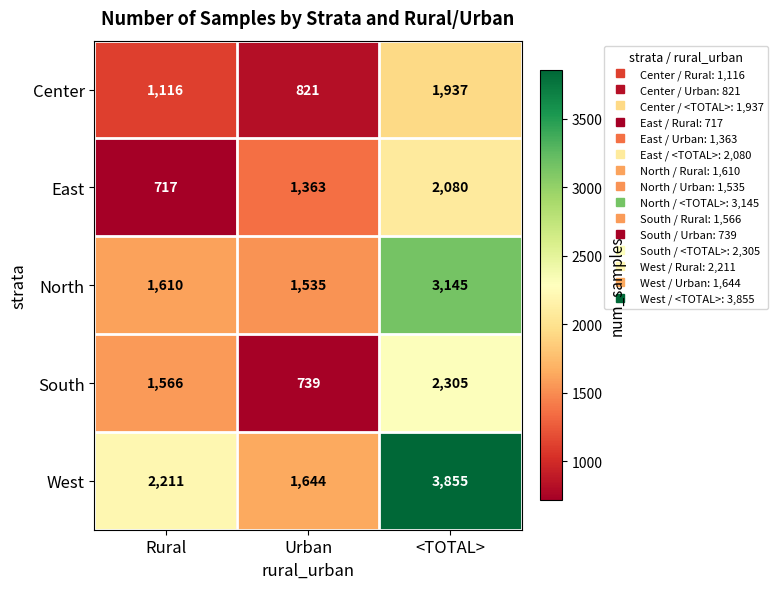

True or false: North has a value of 1610 at Rural.

True